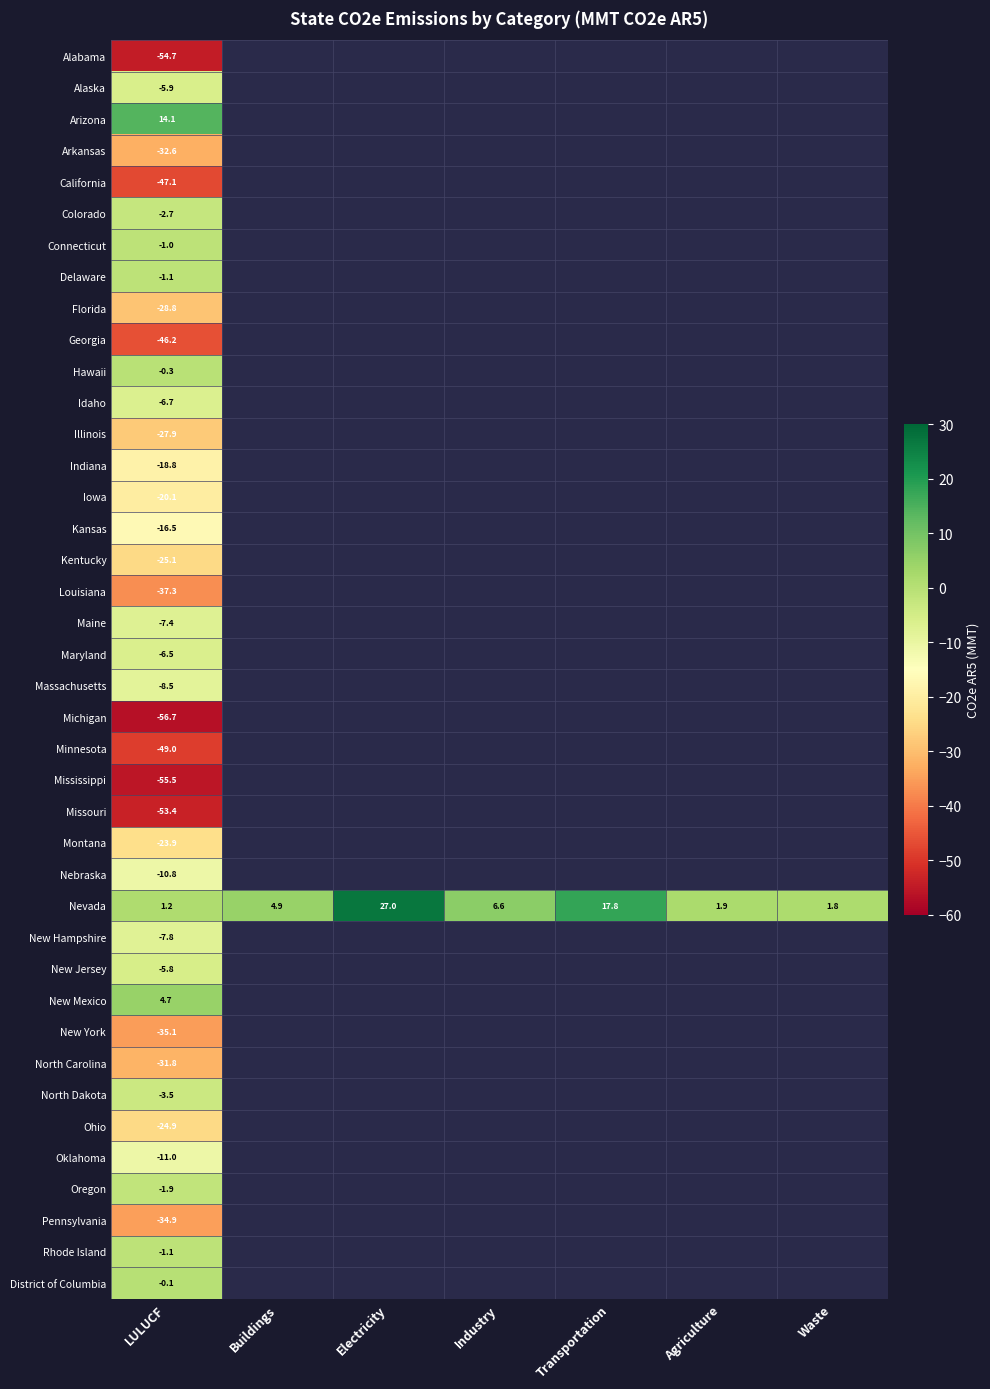

Count the number of categories in the chart.

7